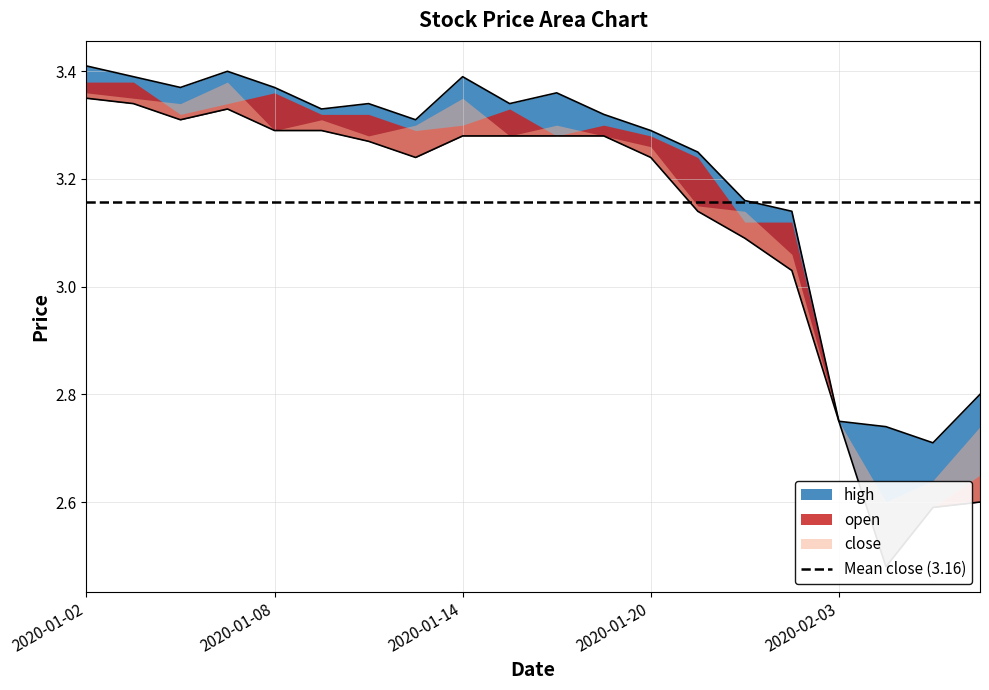

How many interior local valleys does the high series have?

5